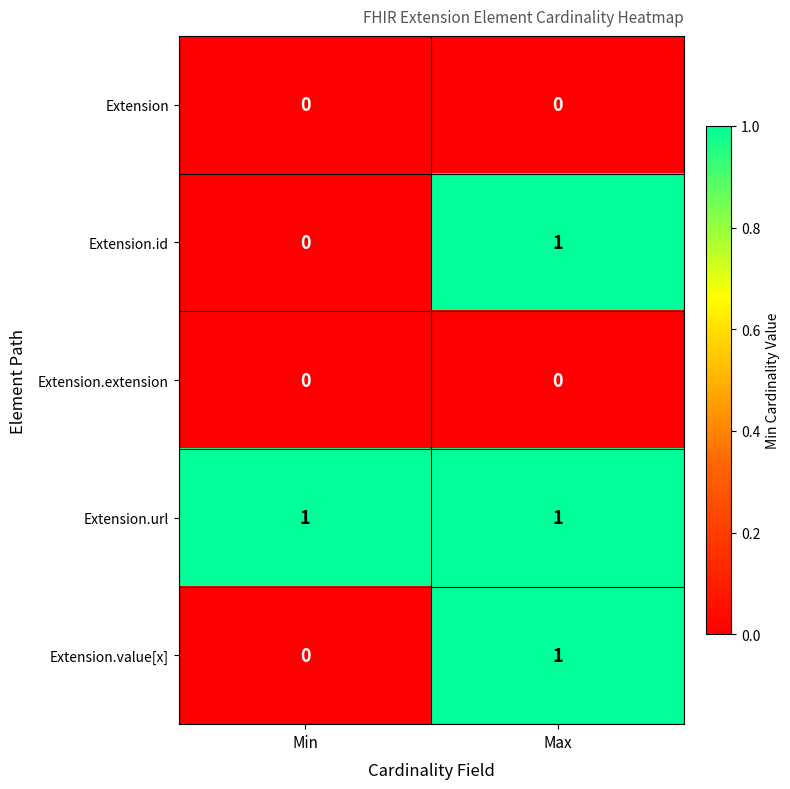

The Extension.url series shows 1 at Min. True or false?

True